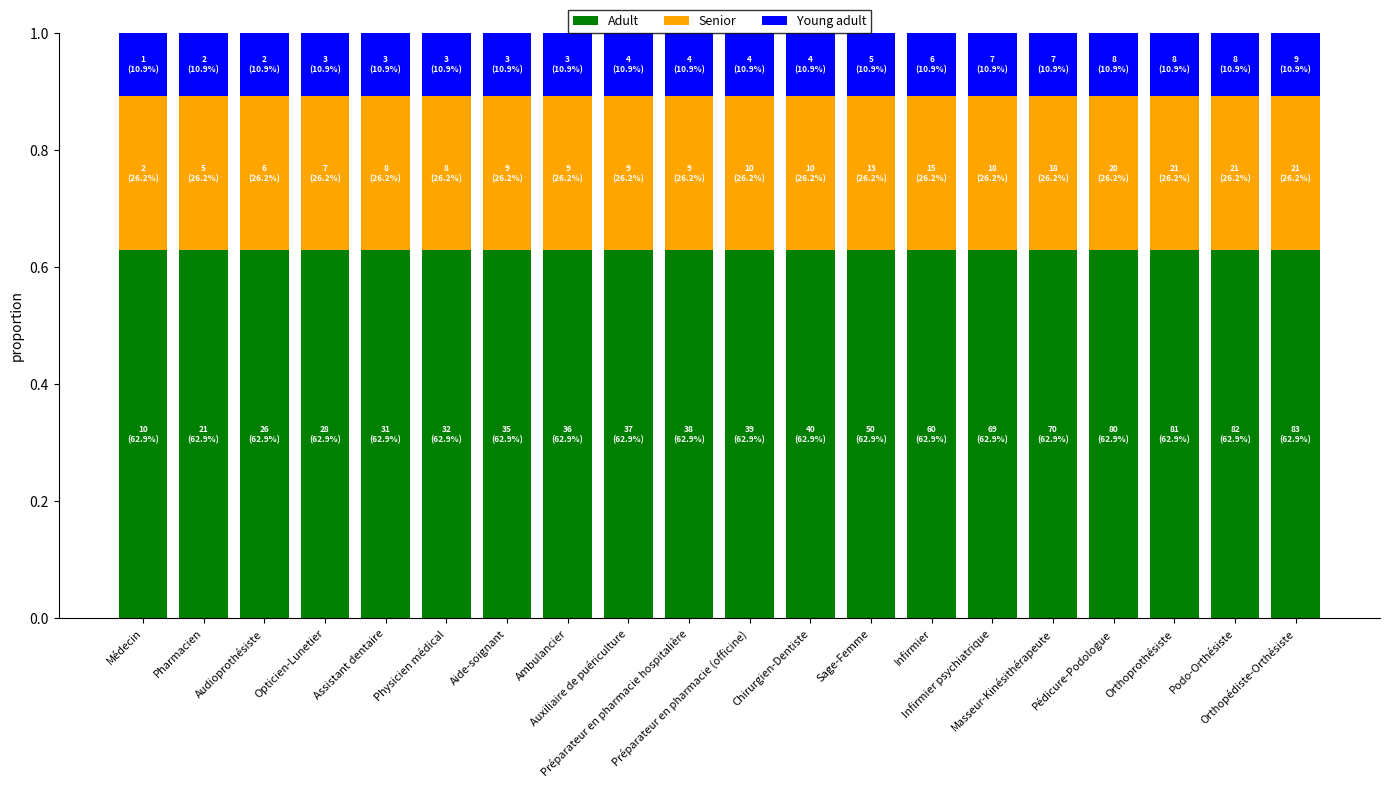

The value of Adult at Chirurgien-Dentiste is 0.9. True or false?

False